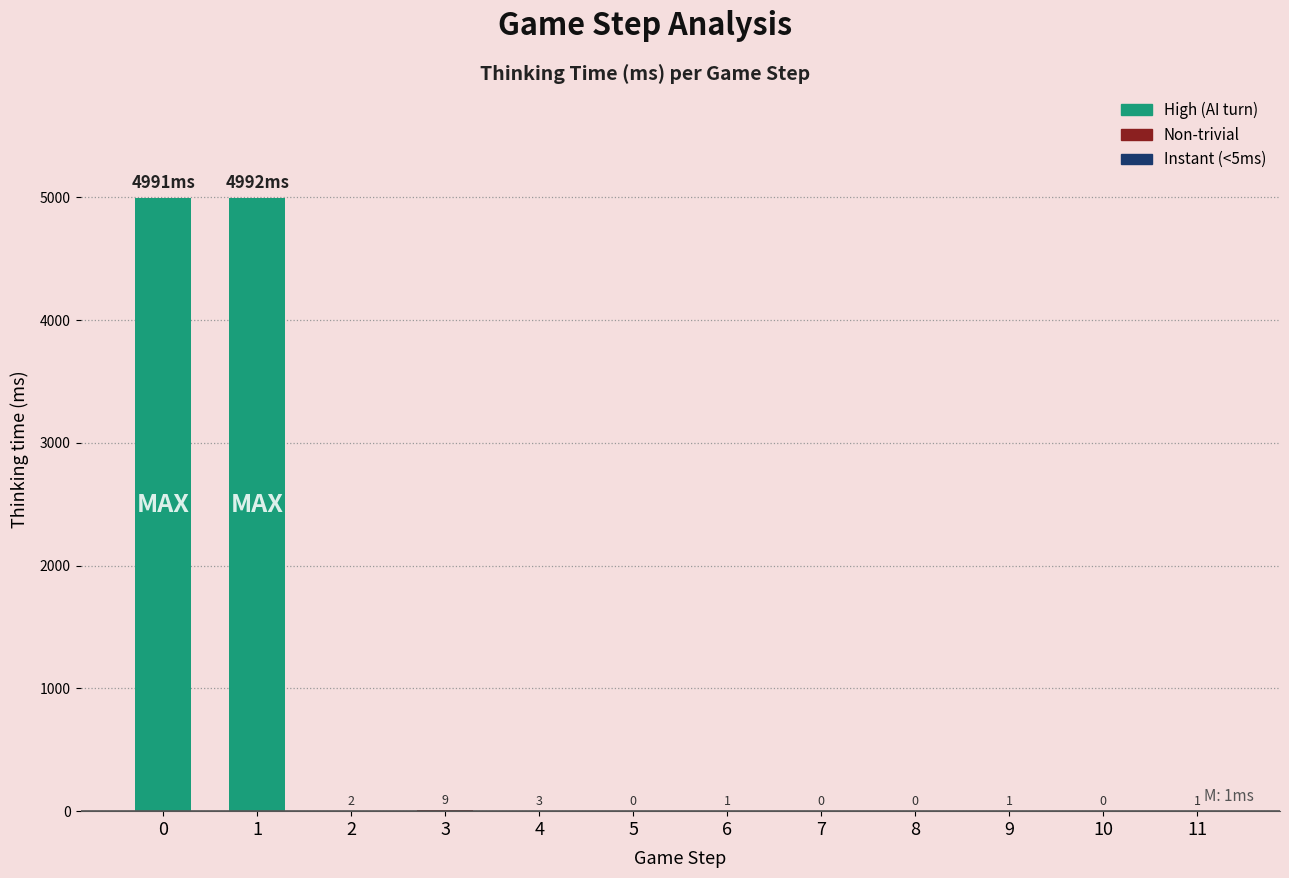

Count the number of categories in the chart.

12